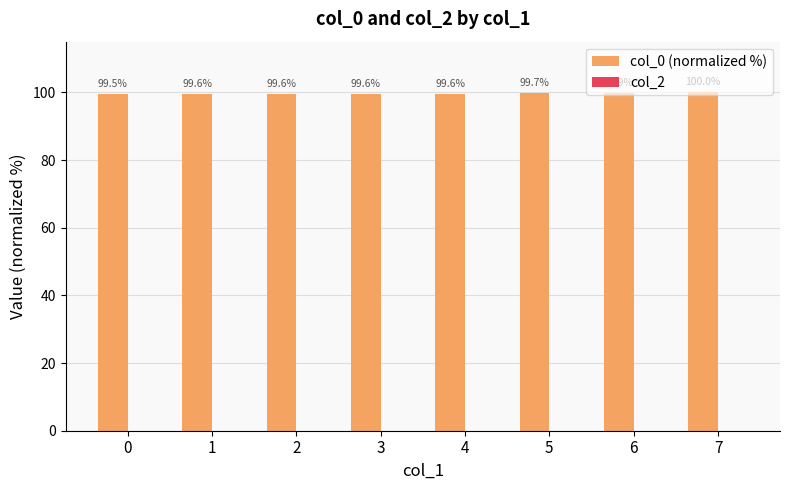

Is it true that the value at 7 is 140.1?

False